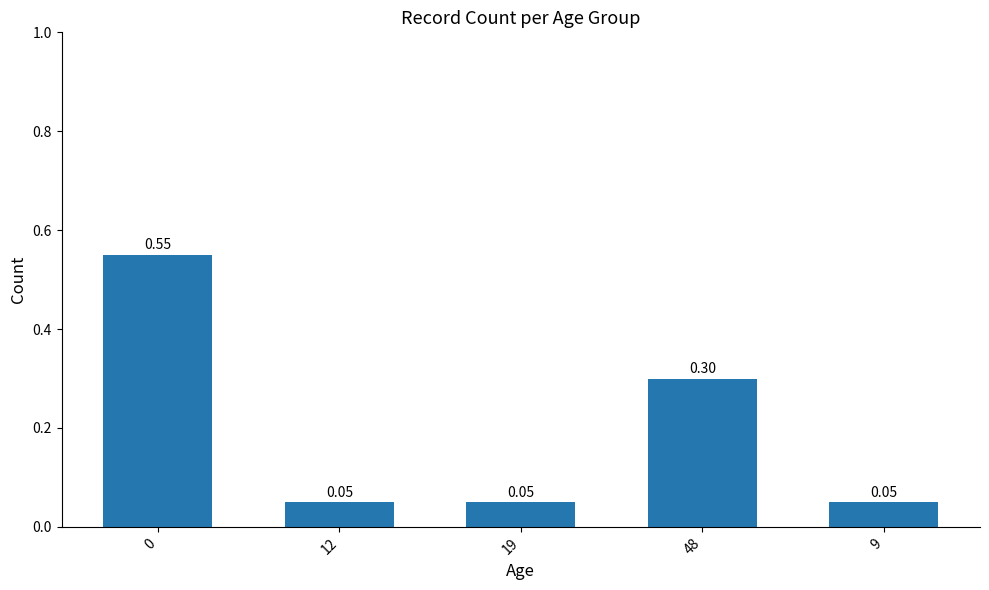

Count the number of categories in the chart.

5